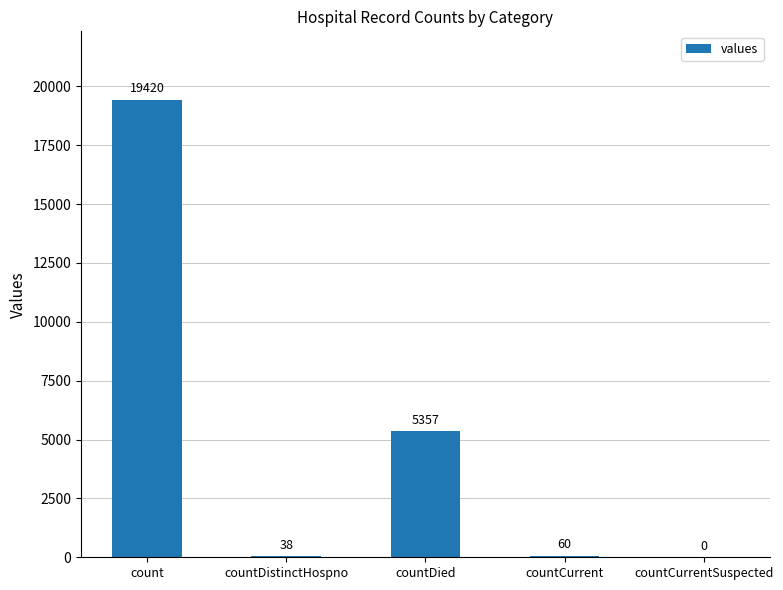

Reading left to right, extract all data points from this chart.

19420	38	5357	60	0